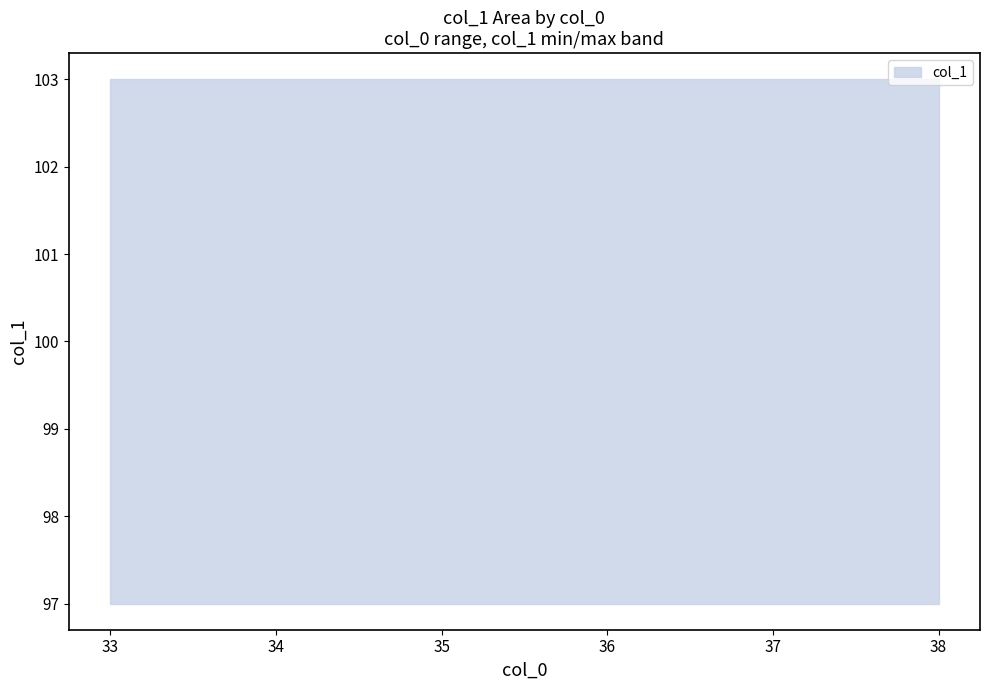

Where does the col_1_upper series first go above 100?

33